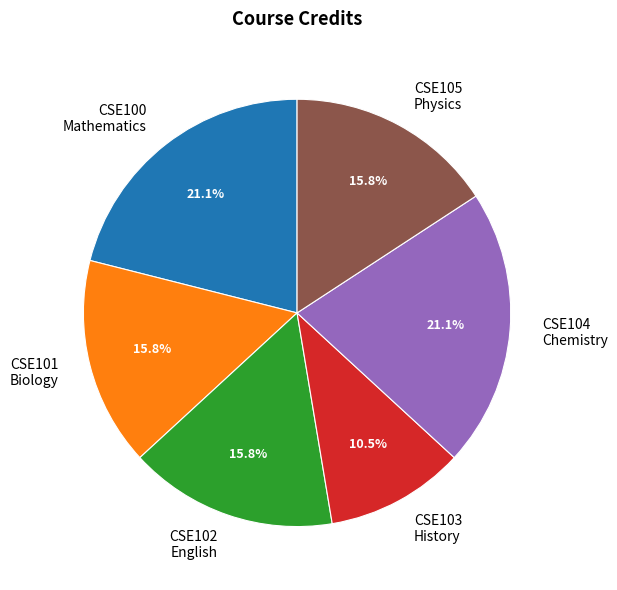

Does any single category account for the majority?

No